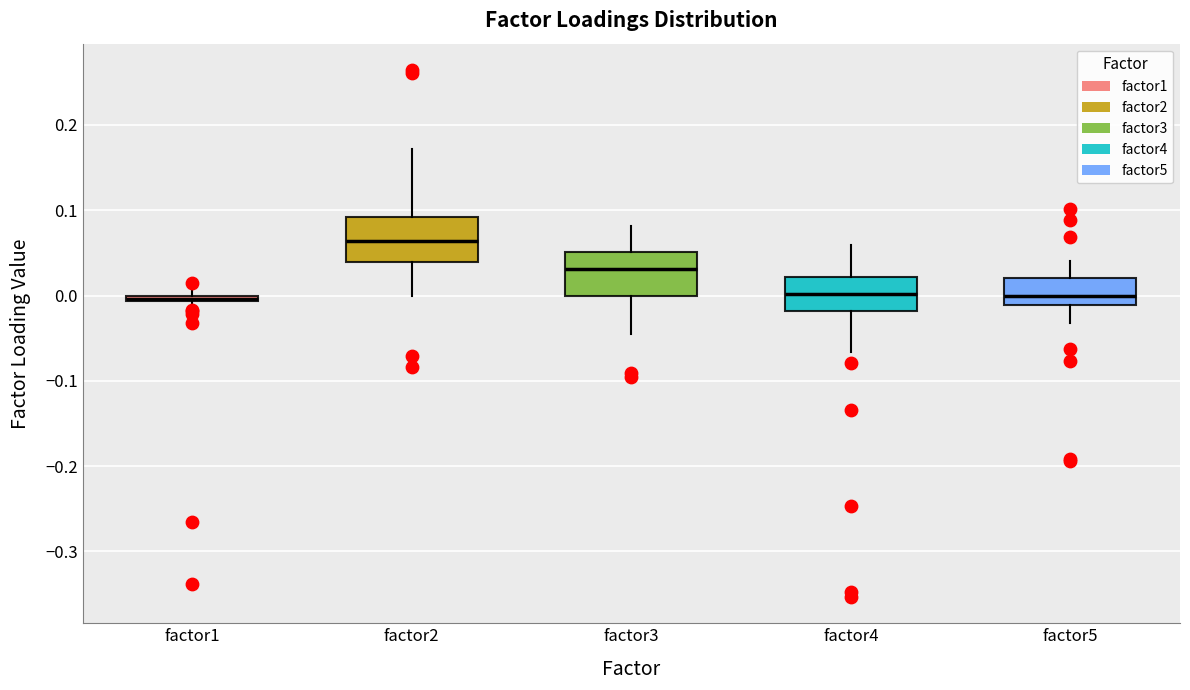

Where is the upper edge of the box for factor1 on the y-axis? The values are not printed on the chart, so give them approximately, as read against the axis.

0.00